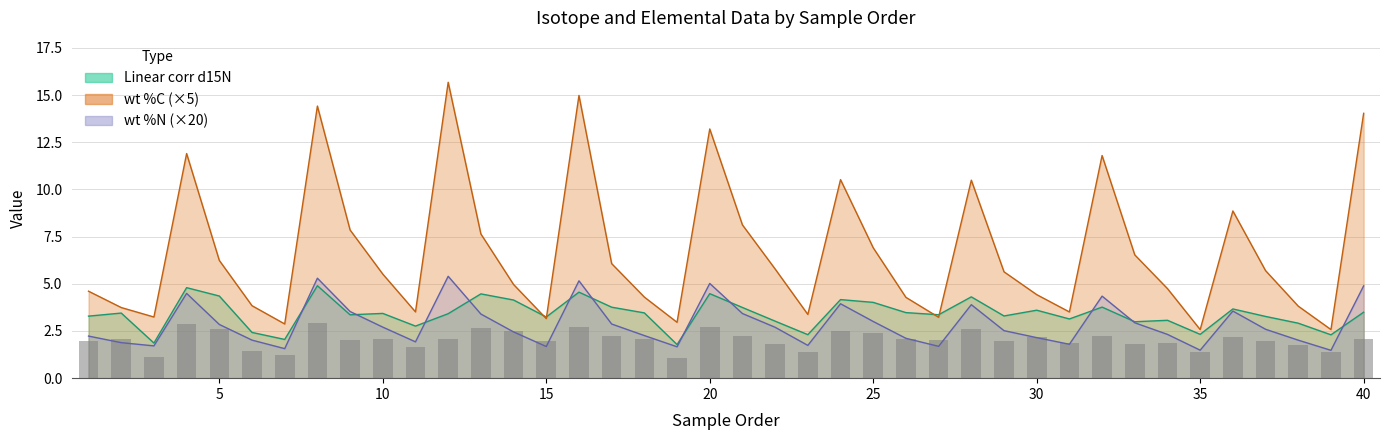

What are all the series names shown in the legend?

Linear corr d15N, wt %N, wt %C